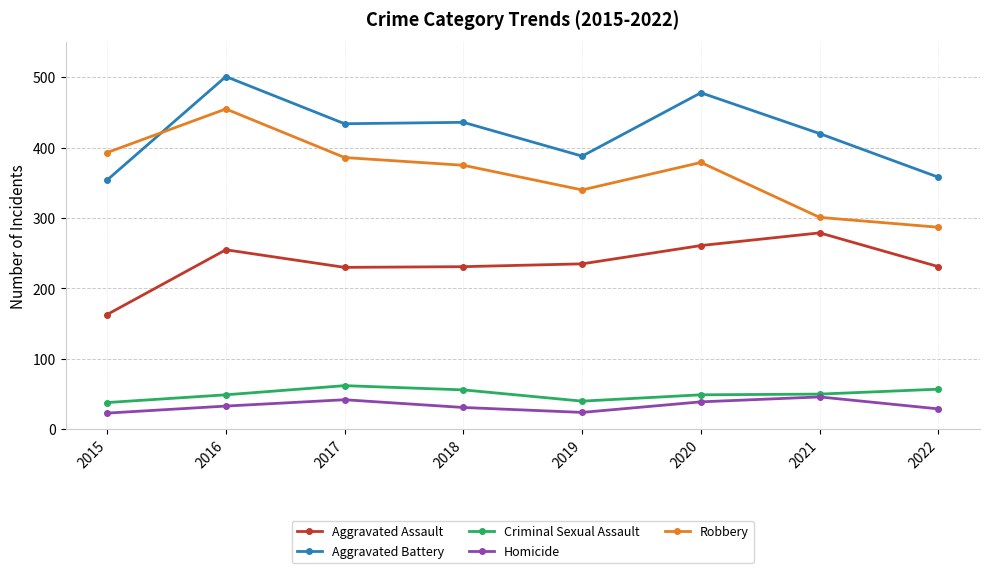

The Criminal Sexual Assault series shows 76 at 2018. True or false?

False